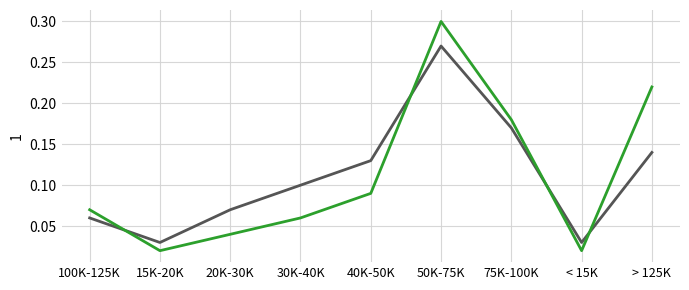

Which label corresponds to the largest value in the chart?

50K-75K